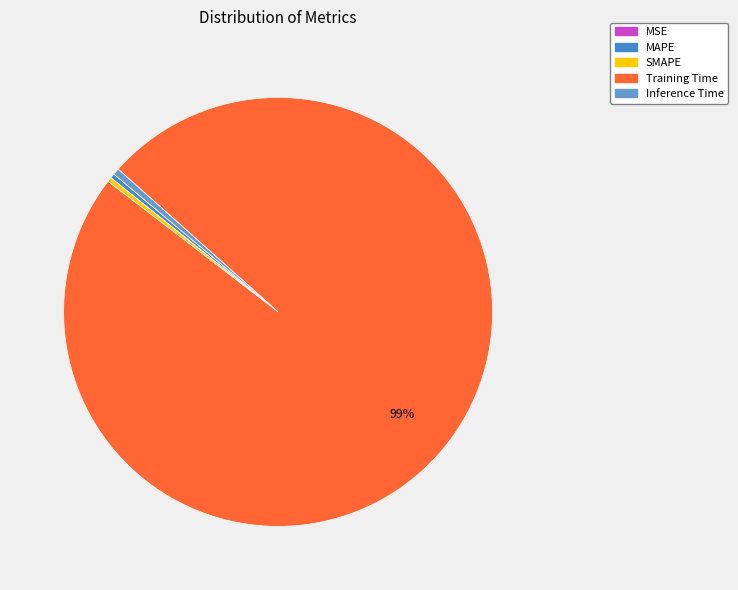

Rank the categories by value from highest to lowest.

Training Time, Inference Time, MAPE, SMAPE, MSE